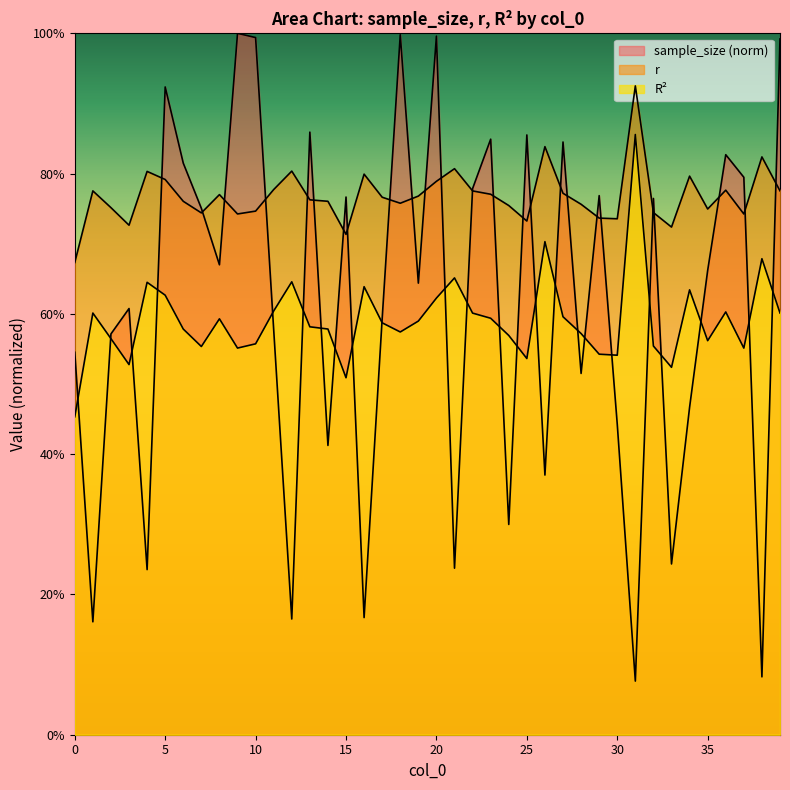

True or false: R^2 has more than 2 interior local peaks.

True